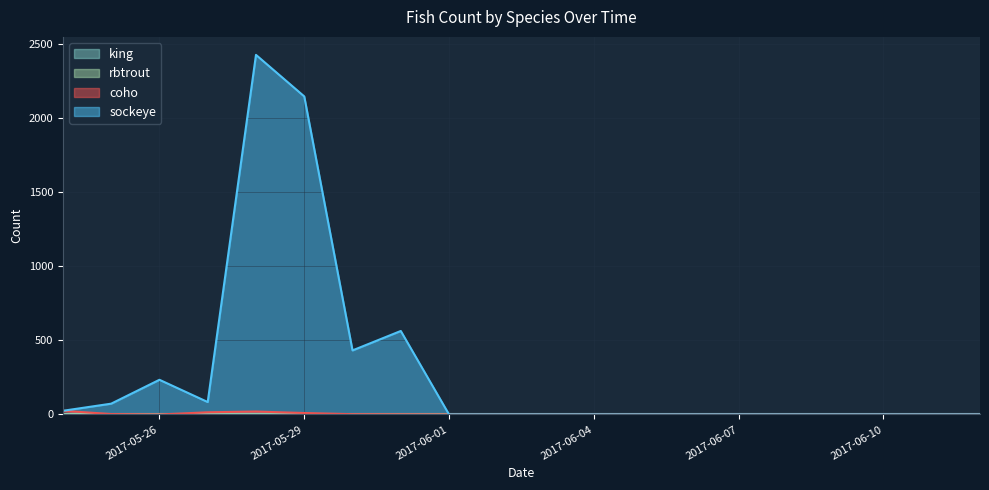

At which label is rbtrout closest to 1?

2017-05-24